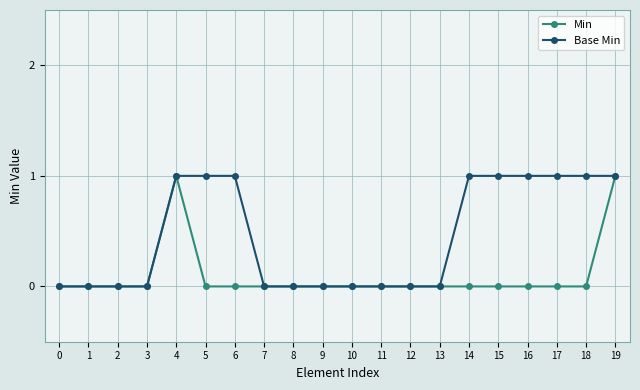

Is it true that Min equals 0 at 12?

True